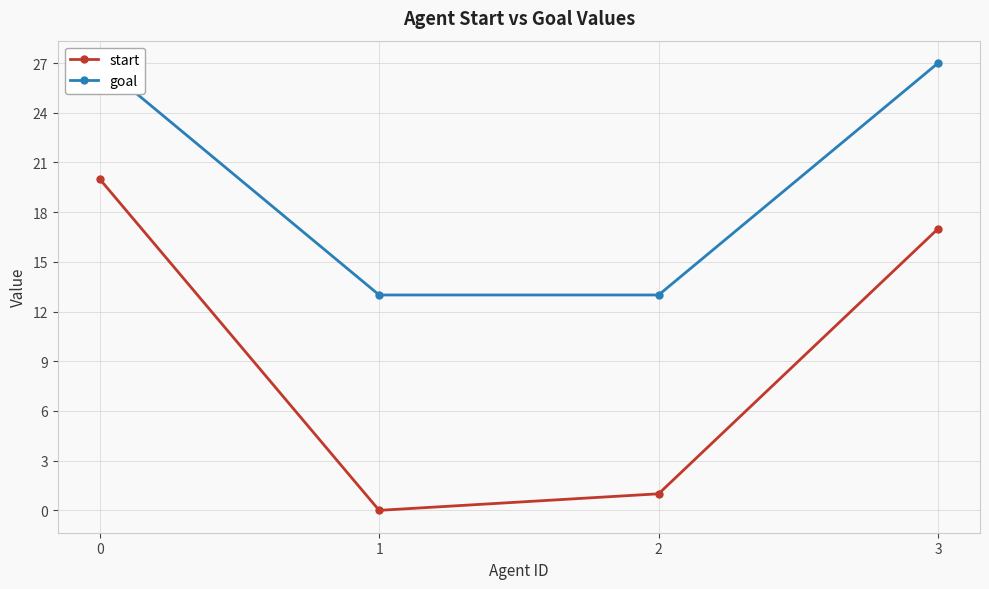

True or false: goal and start intersect in this chart.

False